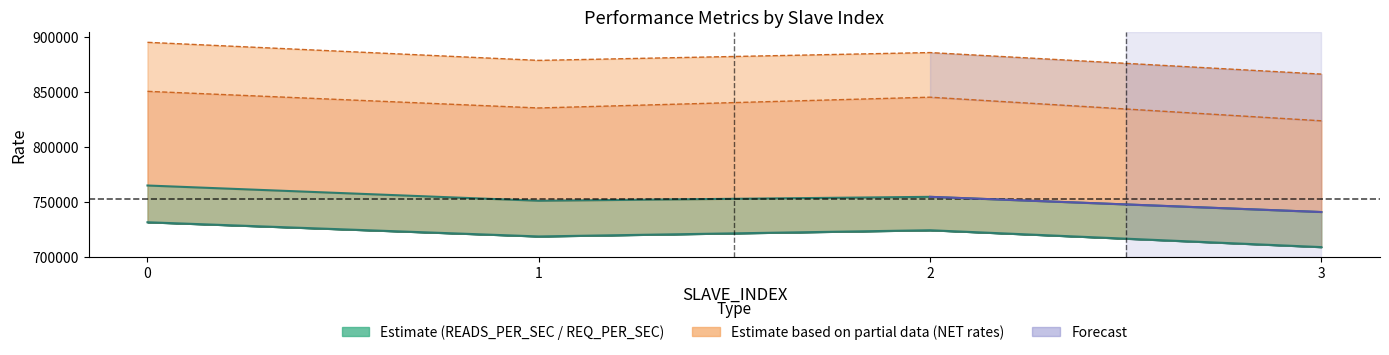

How many lines are shown in the chart?

4